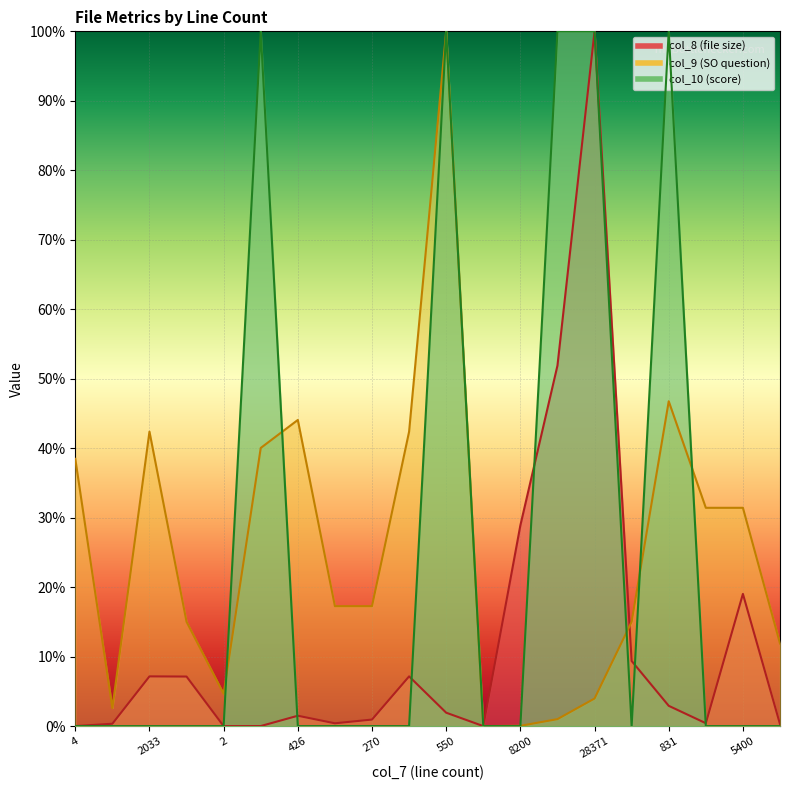

Reading left to right, extract all data points from this chart.

col_8 (file size): 4=0.0	99=0.0	2033=0.1	2026=0.1	2=0.0	5=0.0	426=0.0	117=0.0	270=0.0	2033=0.1	550=0.0	3=0.0	8200=0.3	14724=0.5	28371=1.0	2662=0.1	831=0.0	121=0.0	5400=0.2	82=0.0
col_9 (SO question): 4=0.4	99=0.0	2033=0.4	2026=0.2	2=0.0	5=0.4	426=0.4	117=0.2	270=0.2	2033=0.4	550=1.0	3=0.0	8200=0.0	14724=0.0	28371=0.0	2662=0.2	831=0.5	121=0.3	5400=0.3	82=0.1
col_10 (score): 4=0.0	99=0.0	2033=0.0	2026=0.0	2=0.0	5=1.0	426=0.0	117=0.0	270=0.0	2033=0.0	550=1.0	3=0.0	8200=0.0	14724=1.0	28371=1.0	2662=0.0	831=1.0	121=0.0	5400=0.0	82=0.0